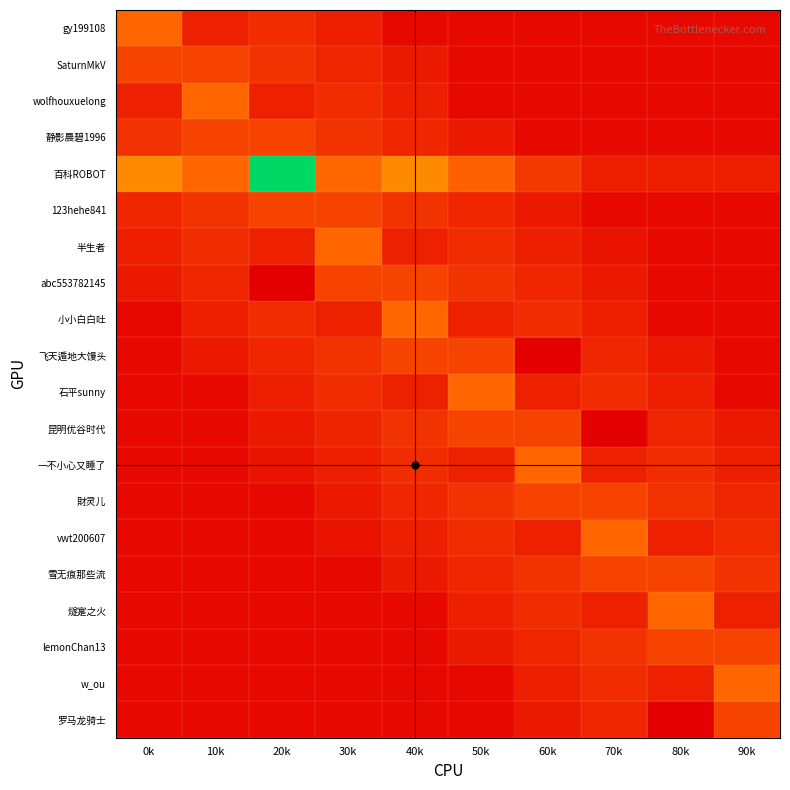

Between 40k and 60k, which series saw the biggest shift?

百科ROBOT